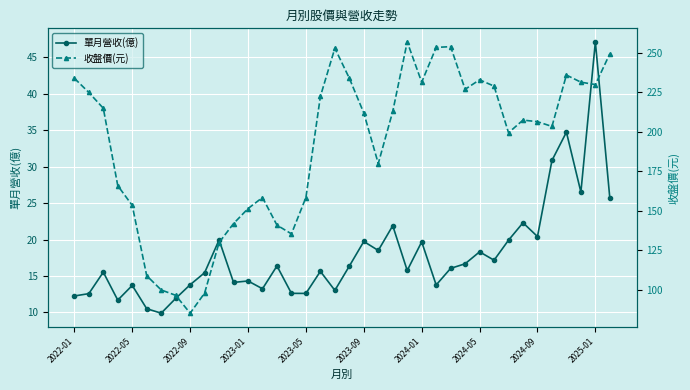

Where does the 單月營收(億) series first go above 16?

10